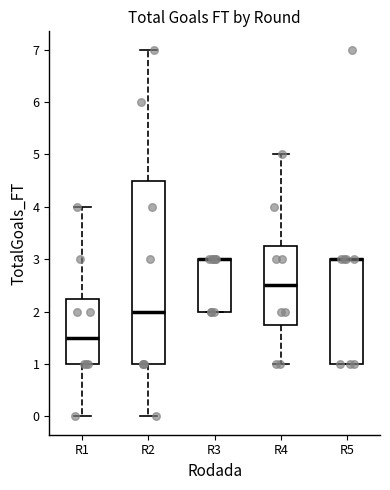

Which box is the tallest, from its lower edge to its upper edge?

R2